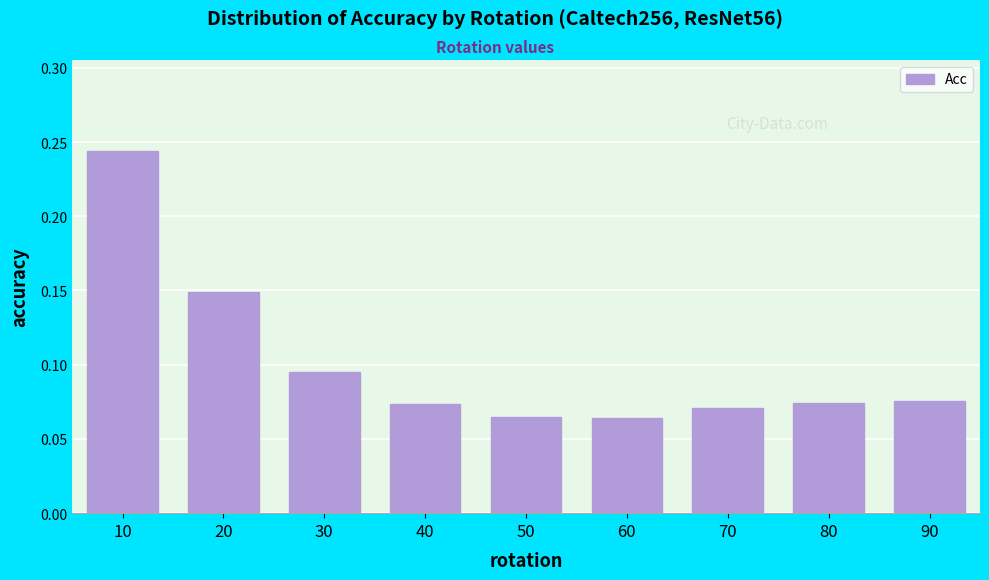

Which category has the highest value across all series?

10